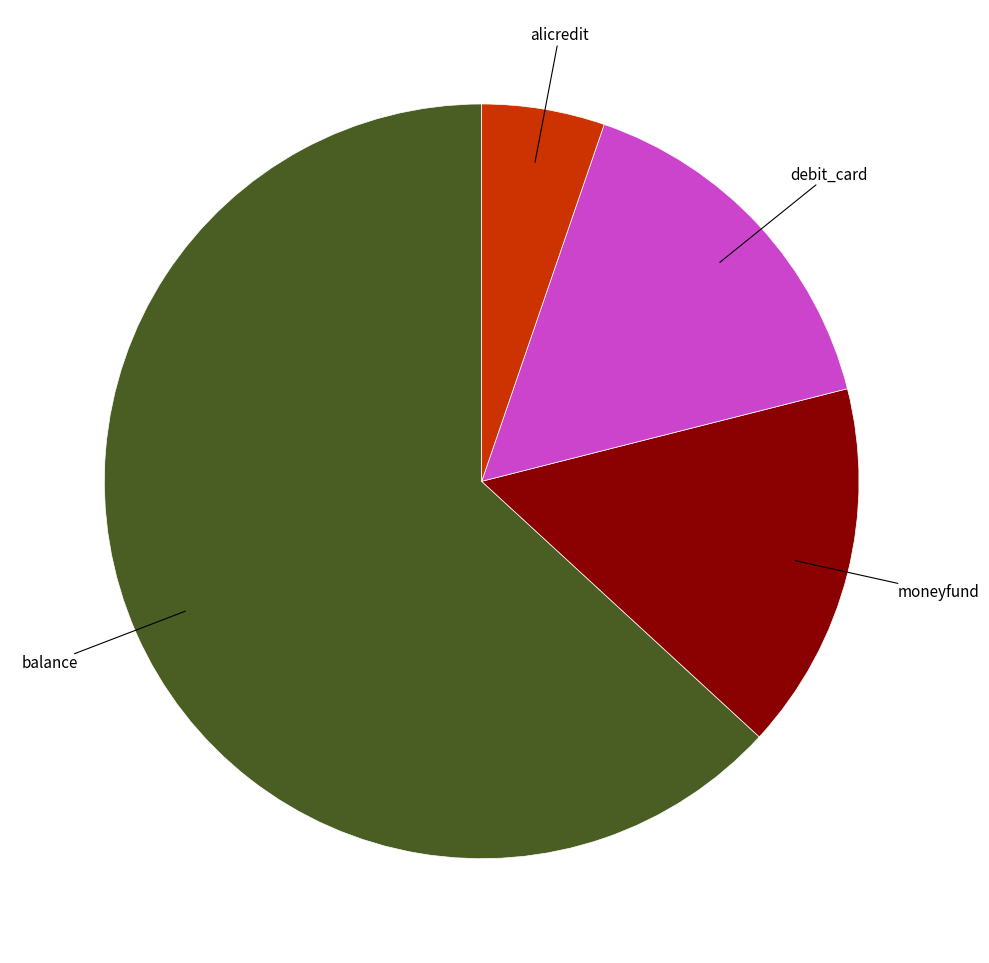

Is the sum of alicredit and balance greater than half?

Yes